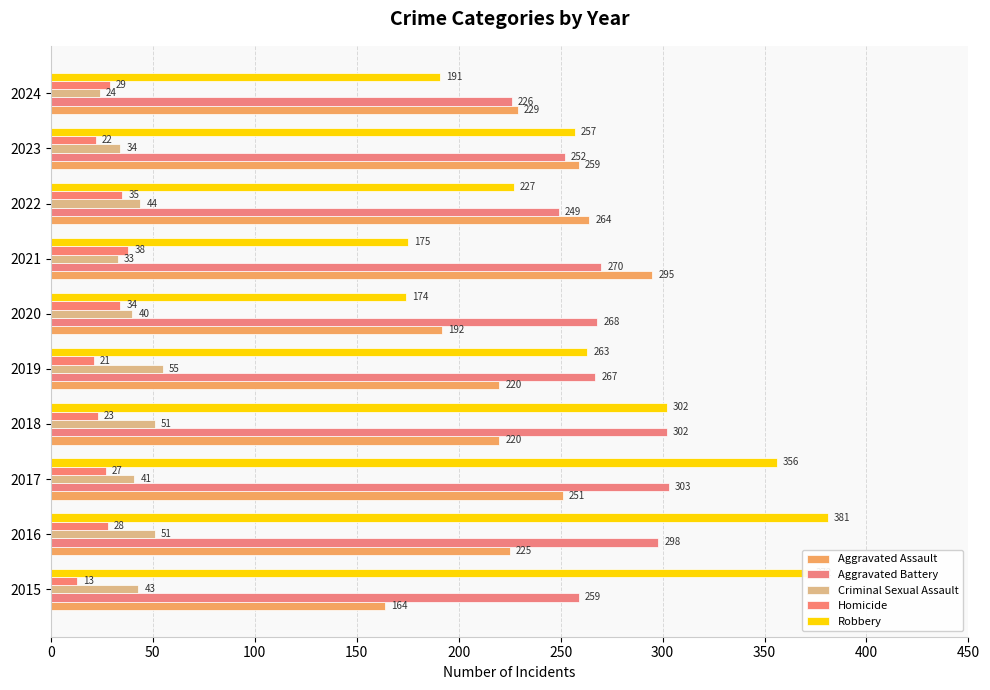

How many values in the Criminal Sexual Assault series are below 43?

5